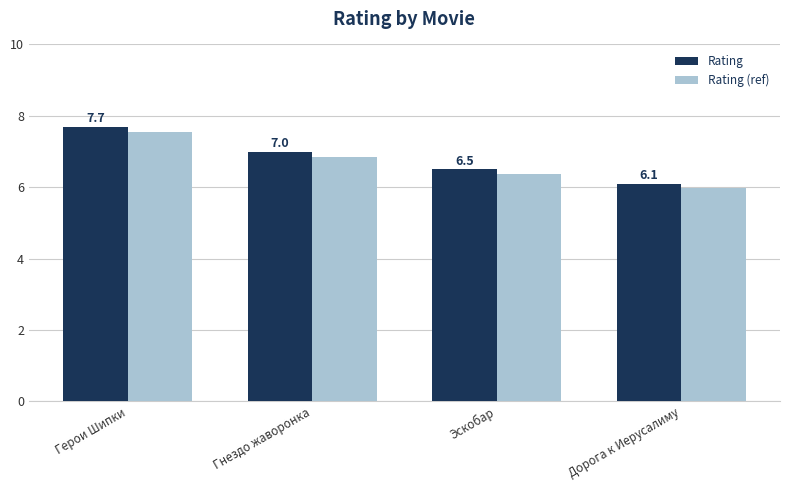

True or false: Rating has a value of 10.5 at Герои Шипки.

False